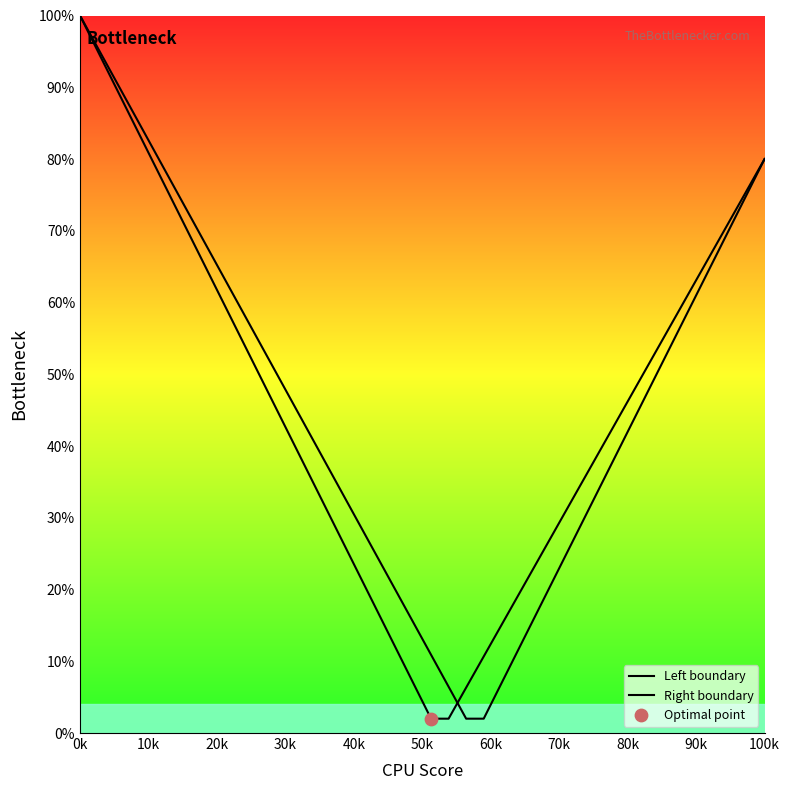

How many lines are shown in the chart?

2